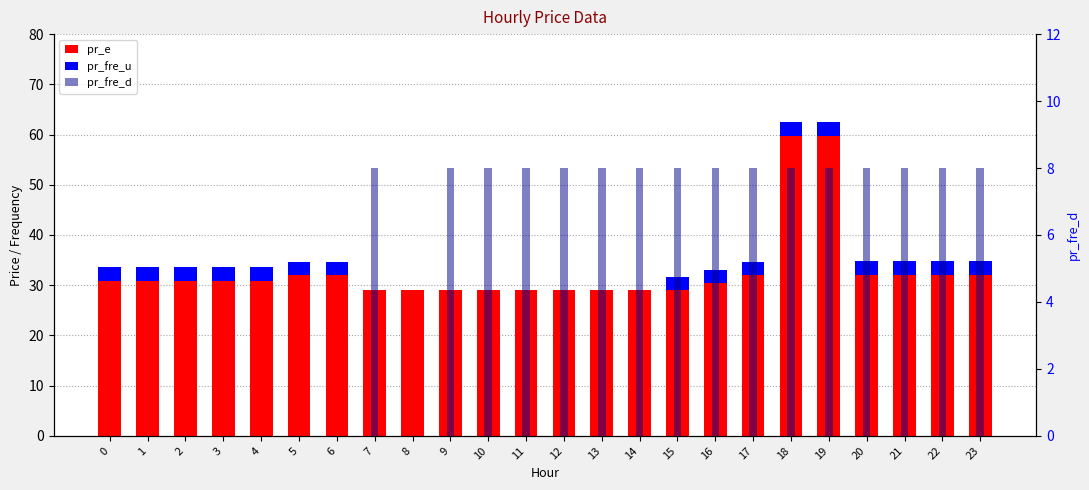

At which label does pr_fre_u reach its minimum?

9